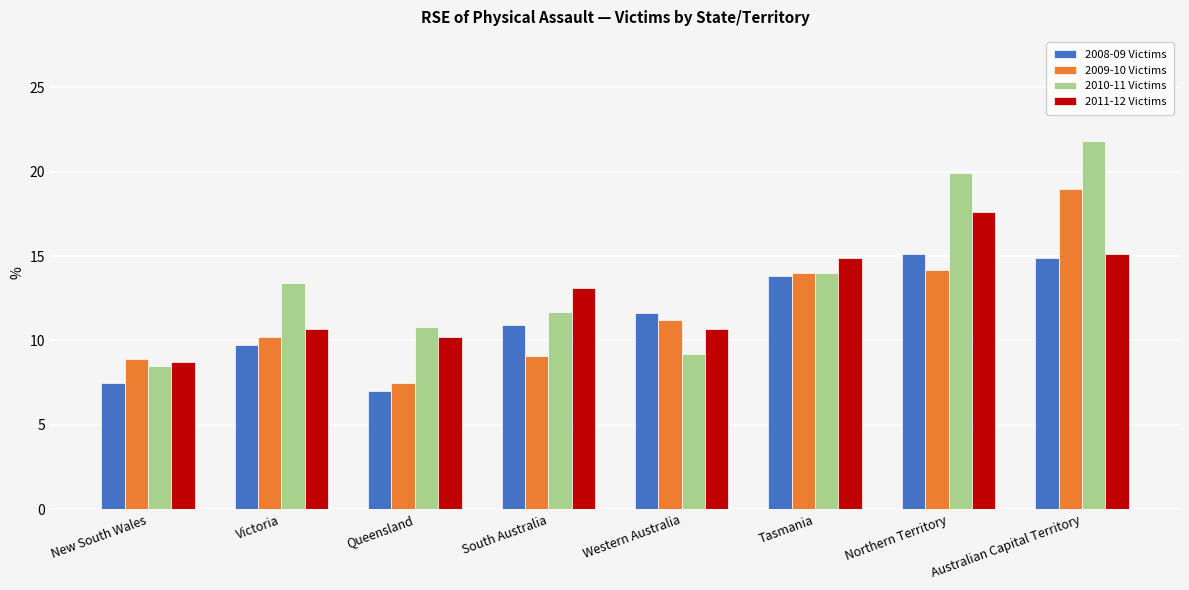

Count the number of data series in this chart.

4